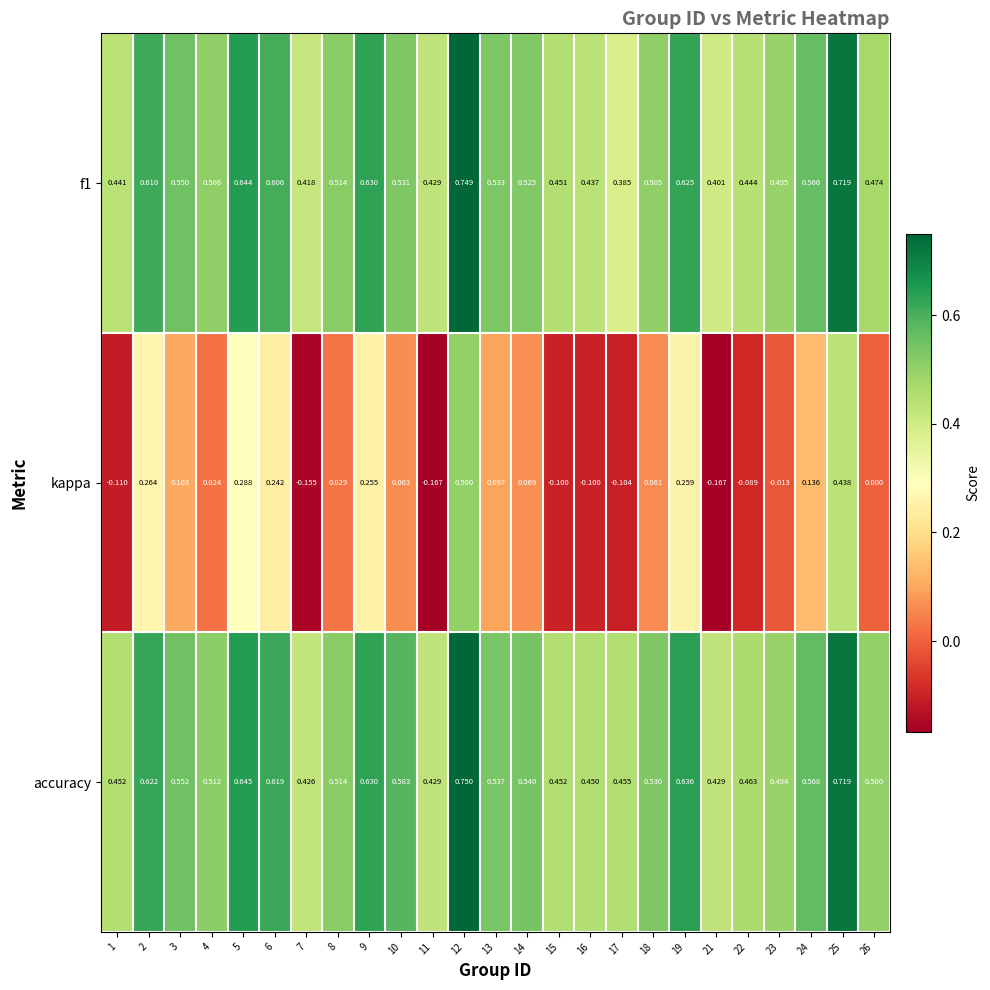

Which series has the widest spread of values?

kappa